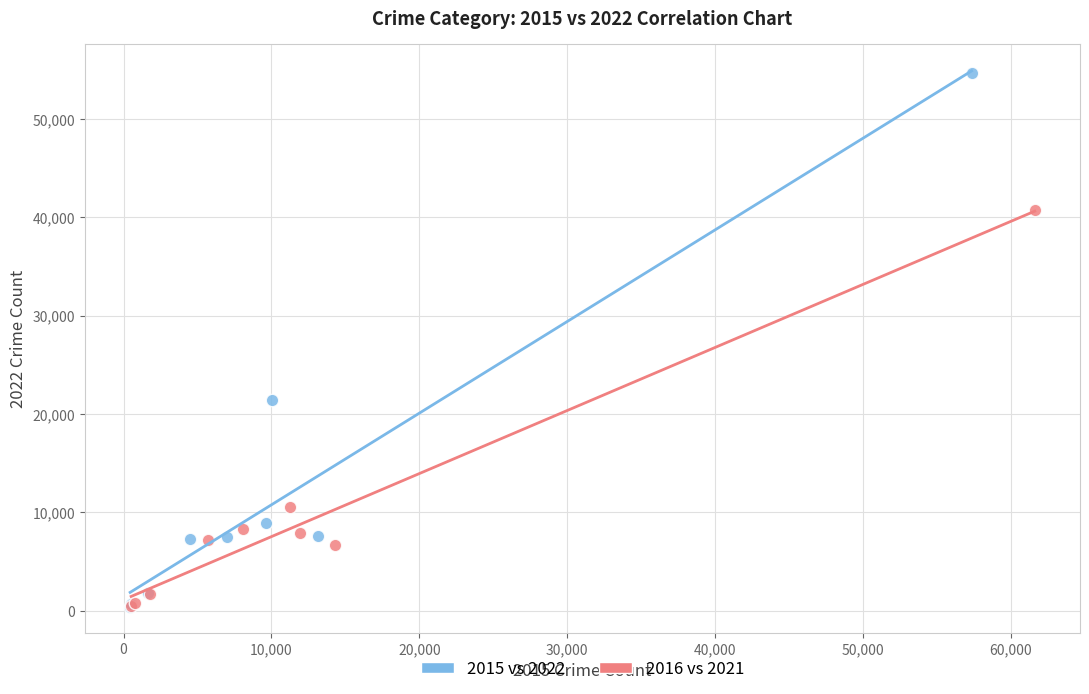

Which series contains the highest Y value?

2015 vs 2022